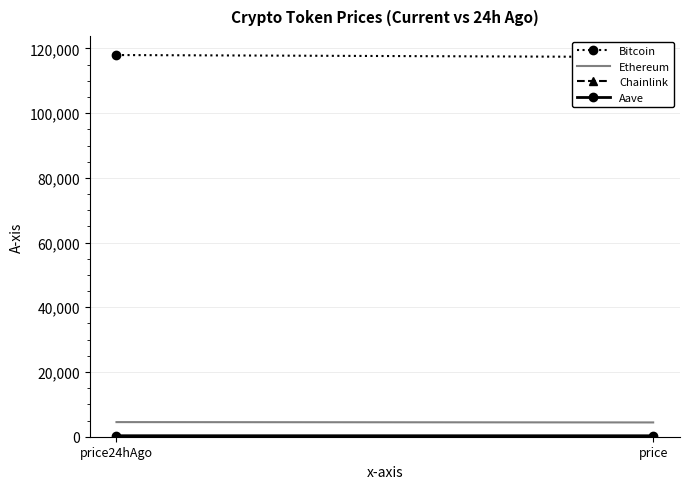

What position from the right is price24hAgo?

2